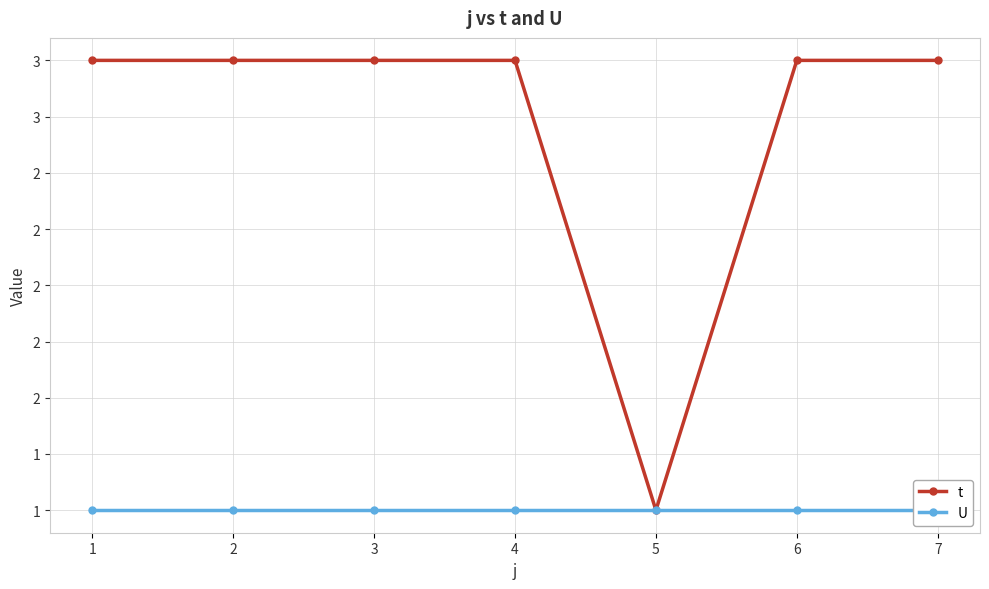

The value of U at 5 is 1. True or false?

True